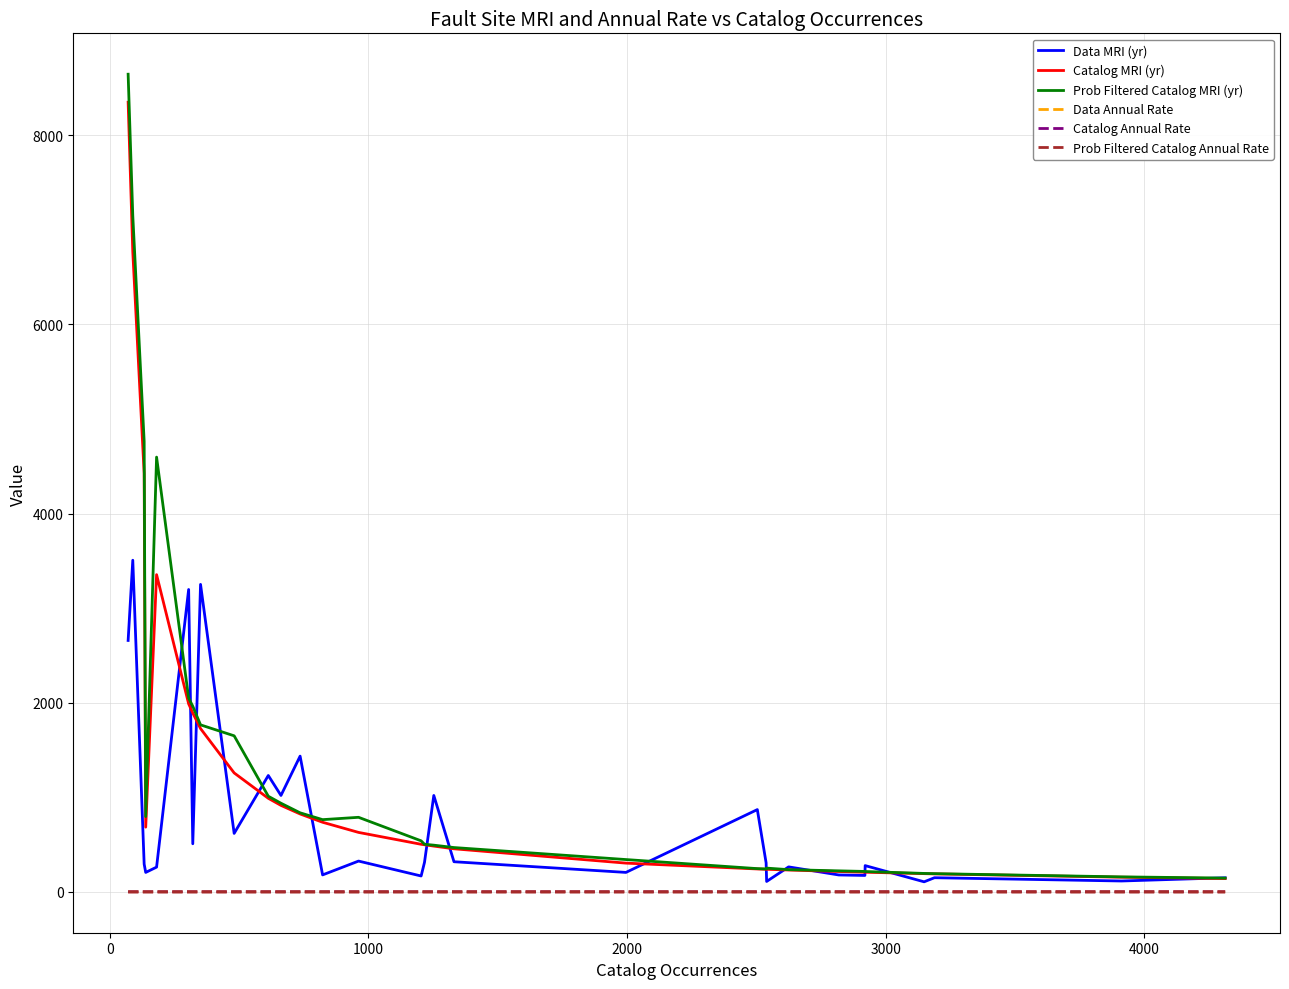

Which series has the widest spread of values?

Prob Filtered Catalog MRI (yr)